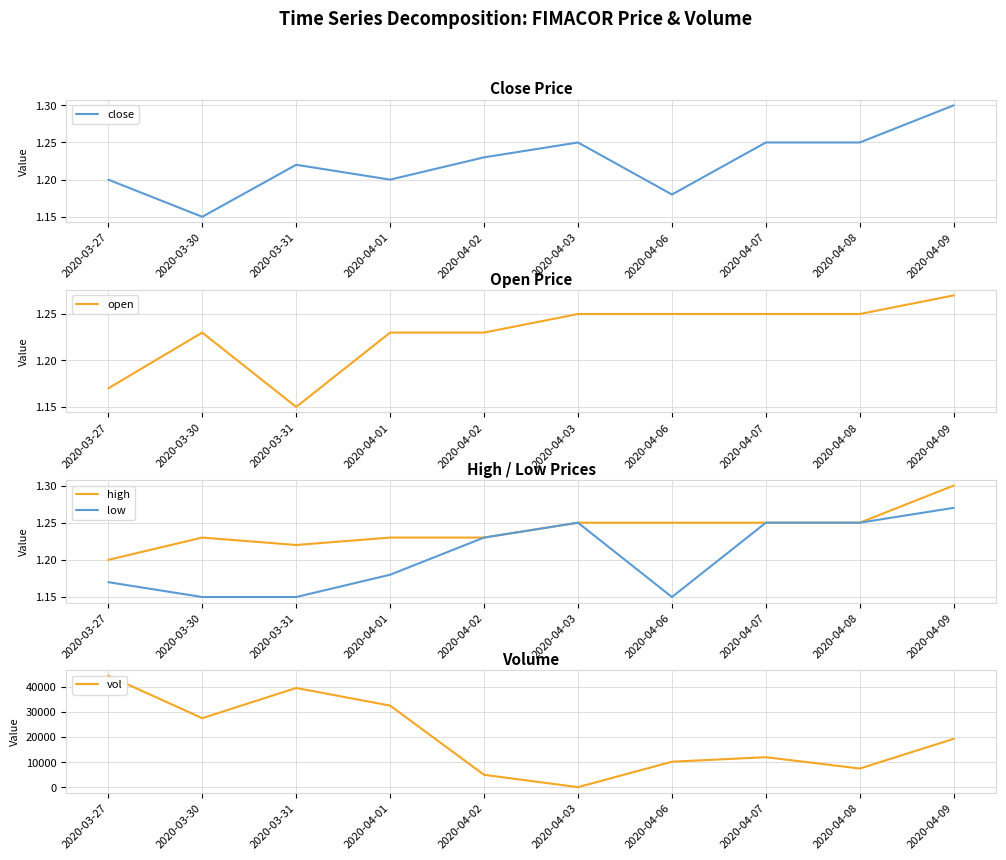

At which label is open closest to 1?

2020-03-31